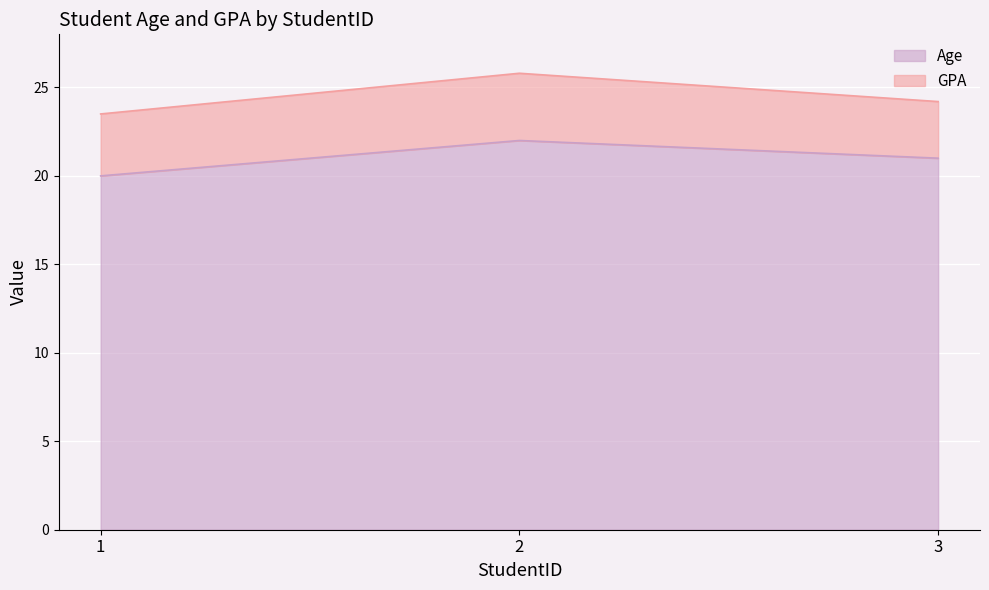

What is the difference between the values at 2 and 3?

1